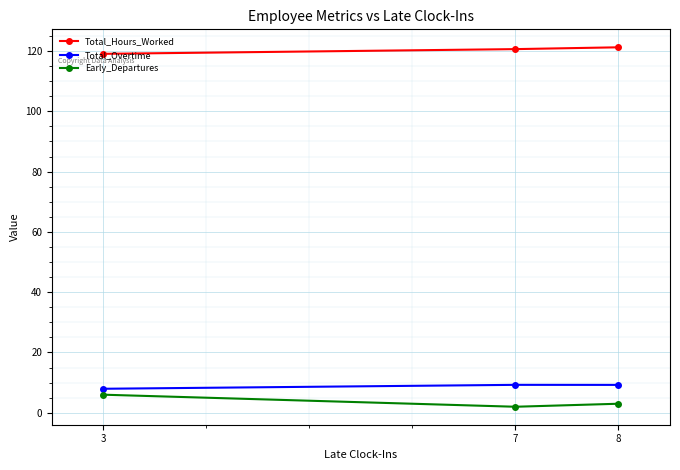

What is the minimum value shown in the chart?

2.0